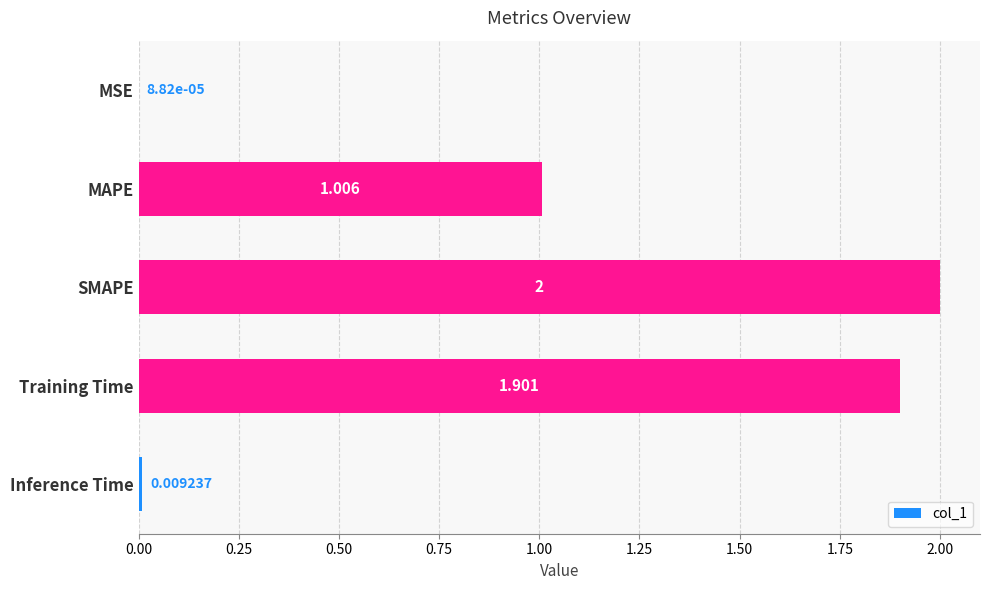

Which has a higher value, SMAPE or MAPE?

SMAPE